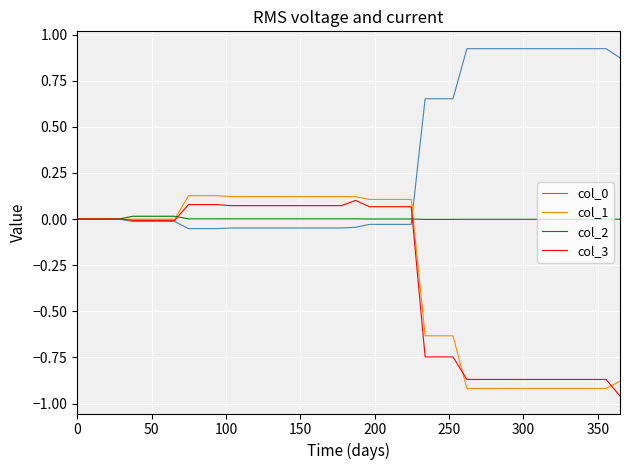

Does the chart have visible grid lines?

Yes